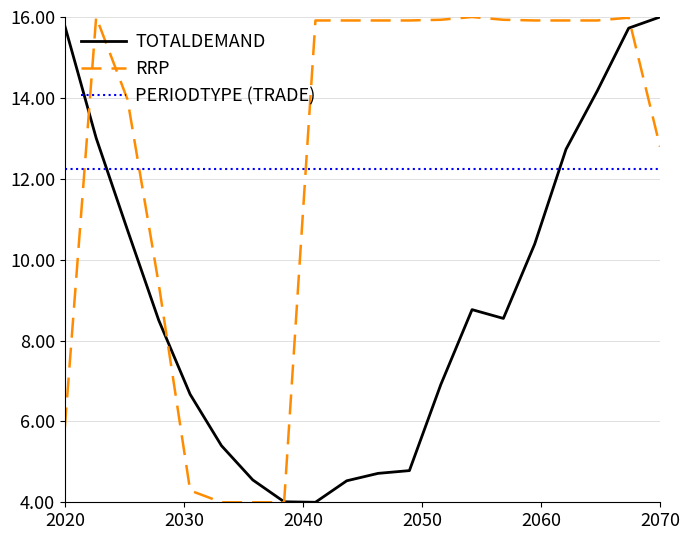

What is the minimum value shown in the chart?

4.0